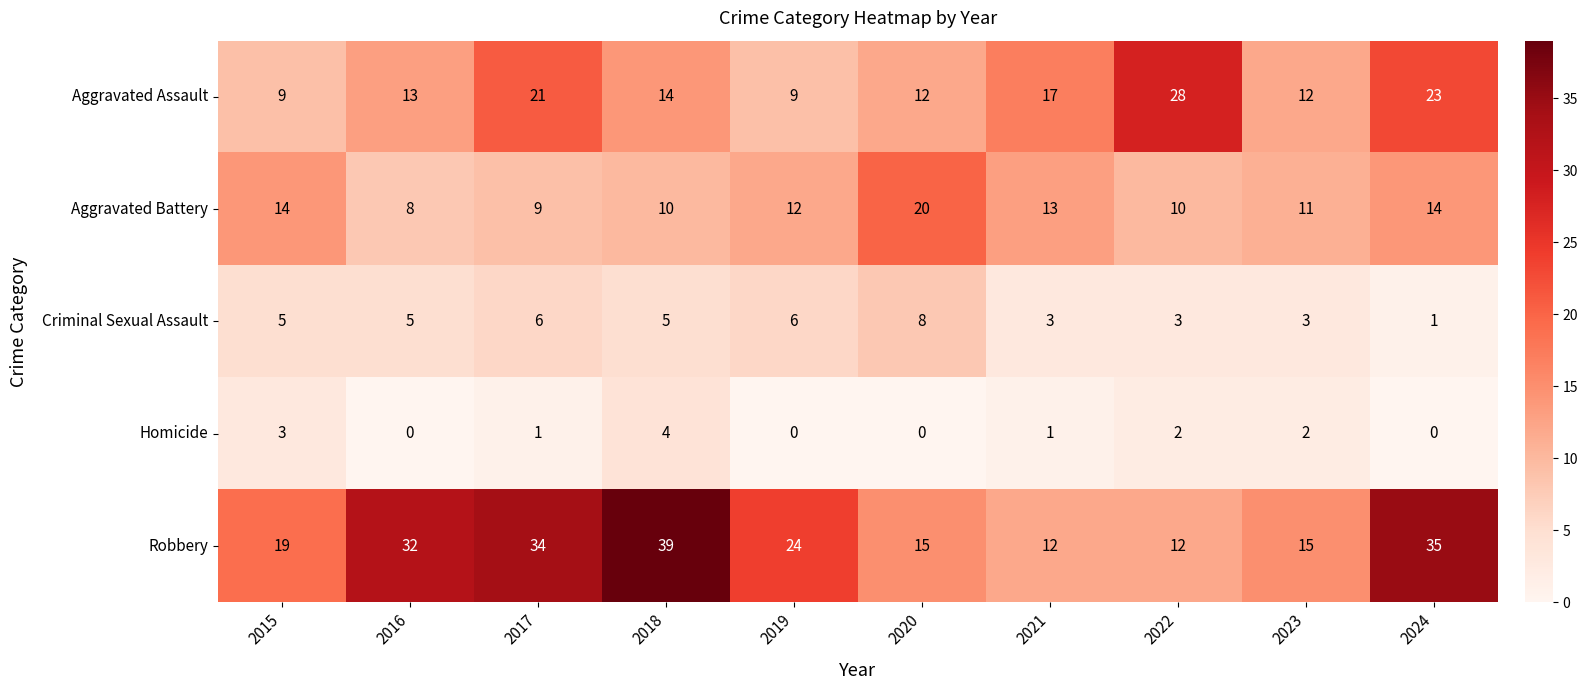

What is the sum of the Robbery values at 2019 and 2024?

59